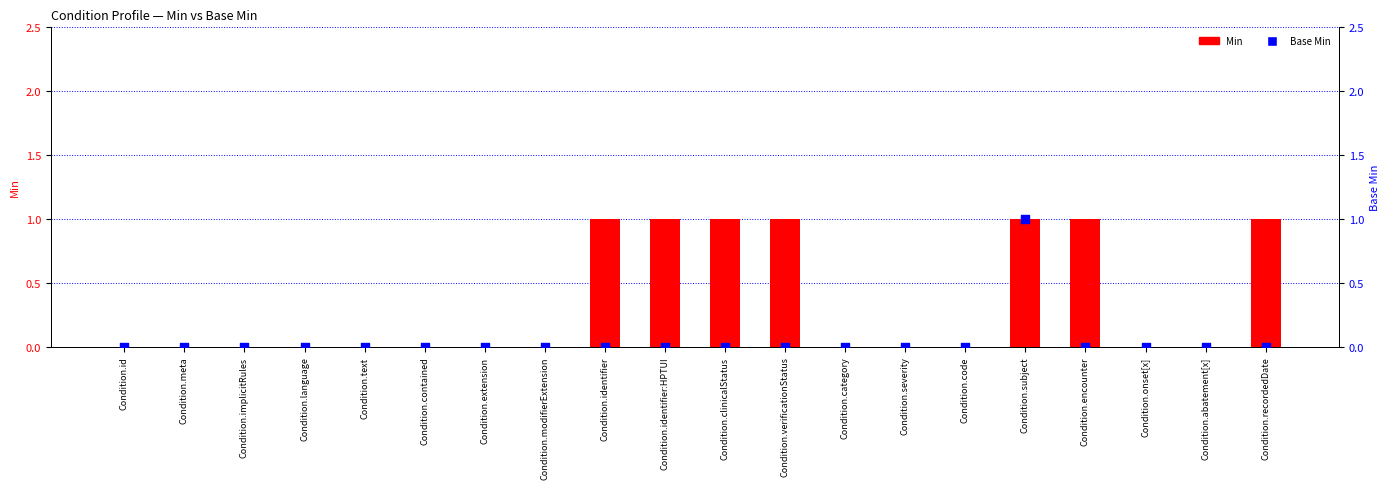

What are all the series names shown in the legend?

Min, Base Min